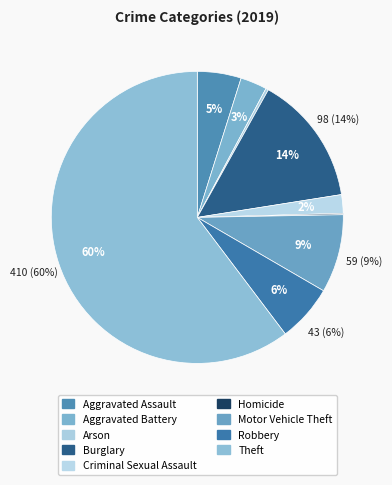

What is the ratio of the value at Criminal Sexual Assault to the value at Aggravated Battery?

0.7